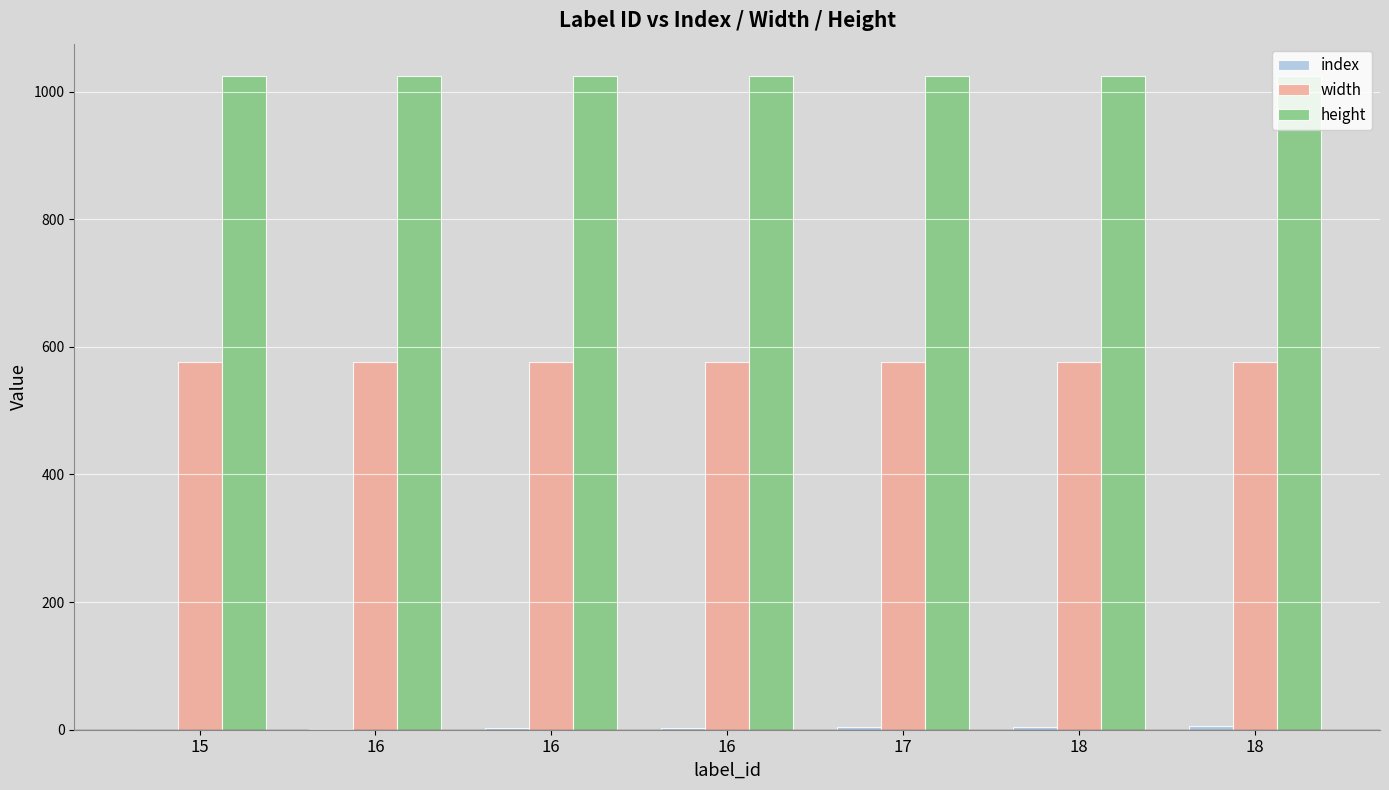

How many data points does each series have?

7